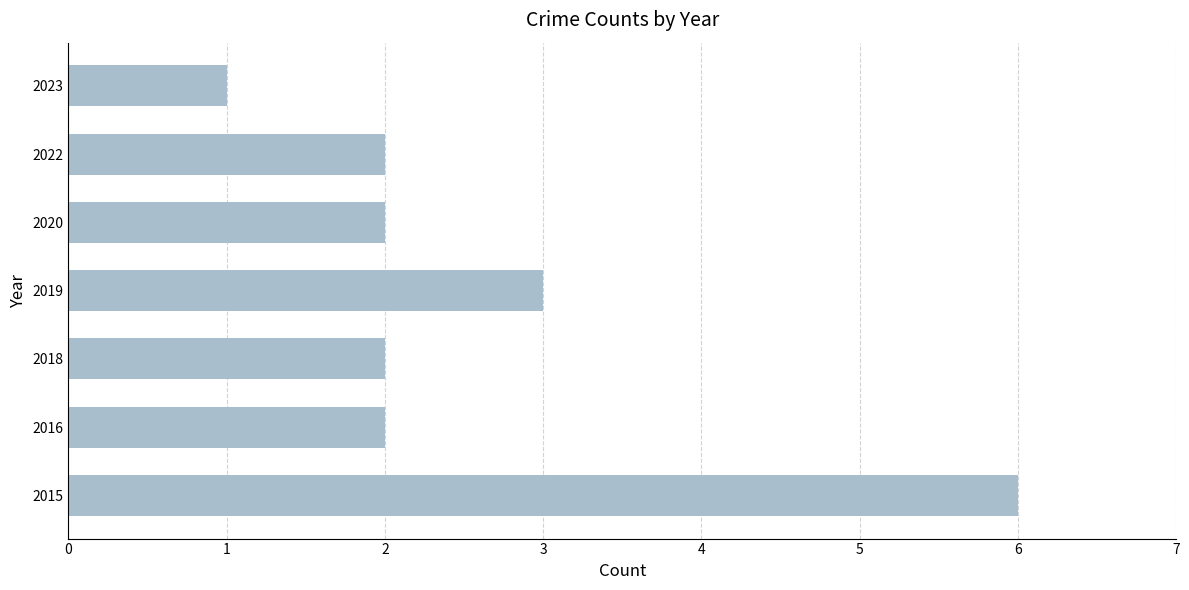

How many bars are there in total?

7